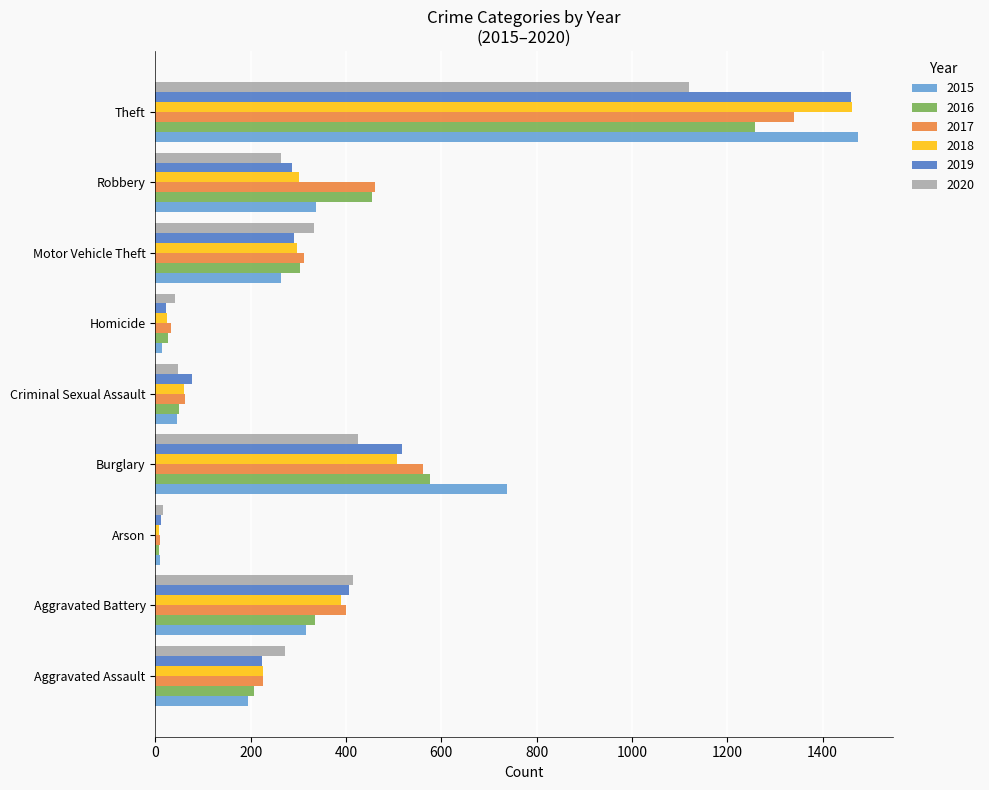

True or false: 2018 has a value of 389 at Aggravated Battery.

True